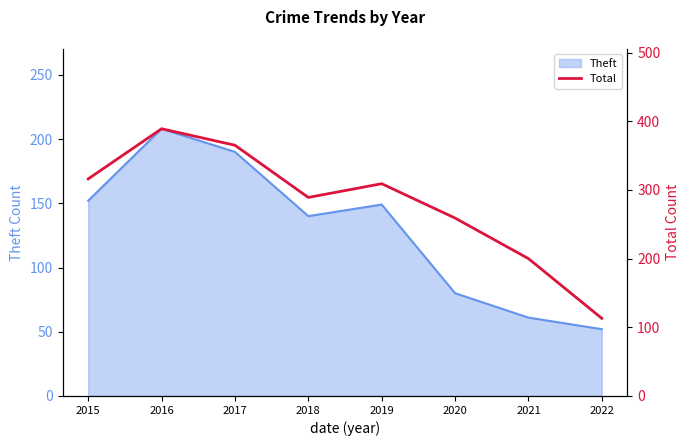

Is it true that the value at 2019 is 202?

False